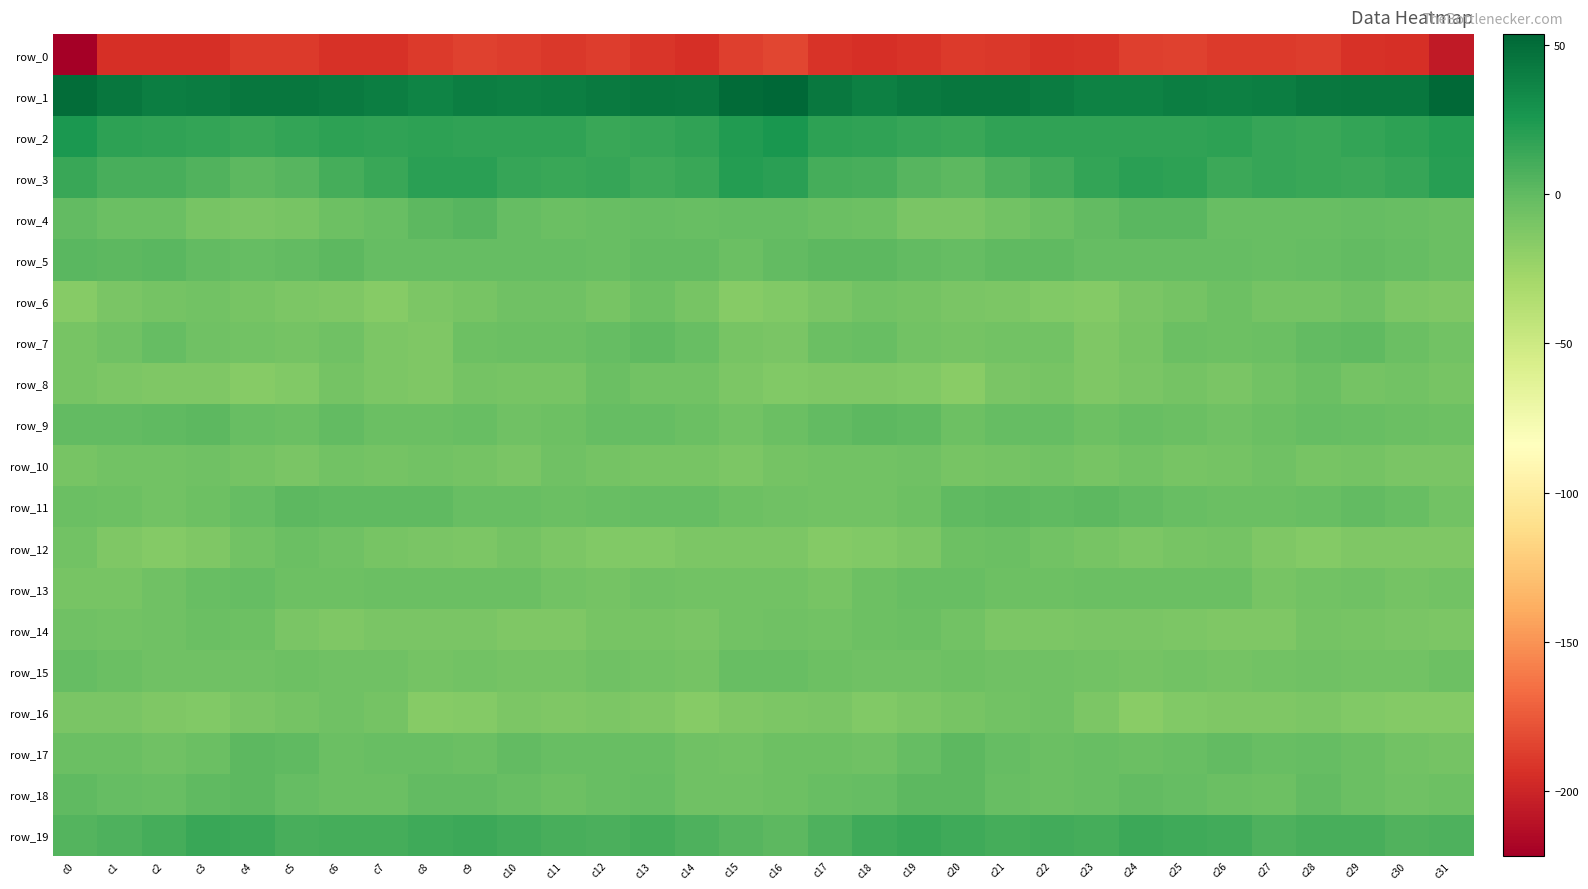

At c23, list the series in order from smallest to largest.

row_0, row_6, row_8, row_7, row_16, row_14, row_12, row_10, row_15, row_9, row_13, row_18, row_17, row_5, row_4, row_11, row_19, row_3, row_2, row_1